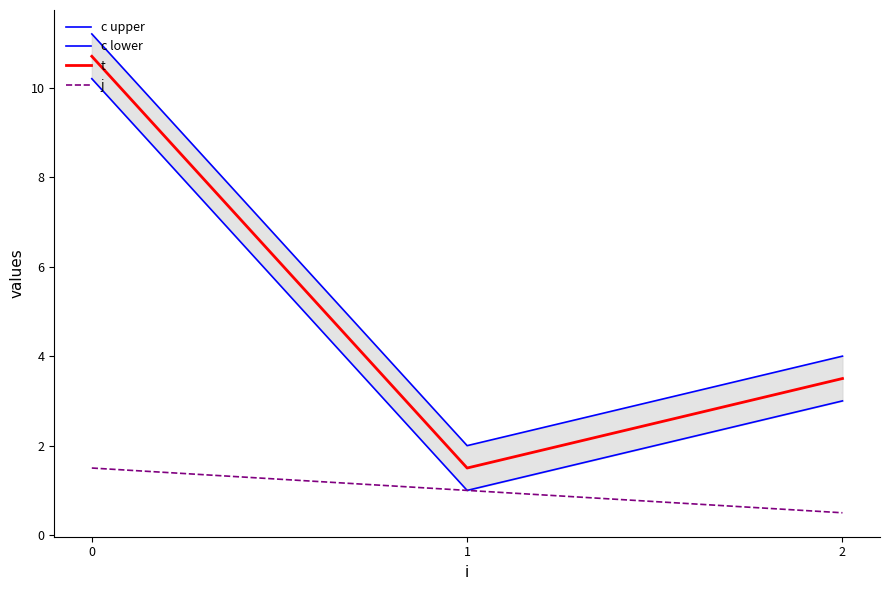

Count the number of data series in this chart.

4